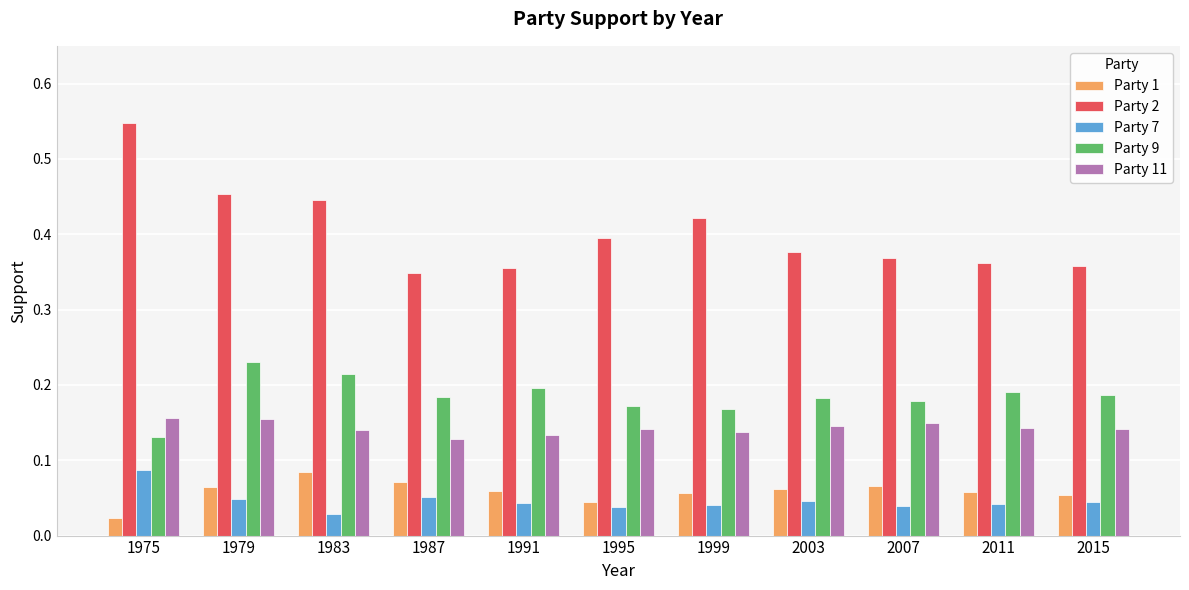

At which label does Party 7 reach its peak?

1975